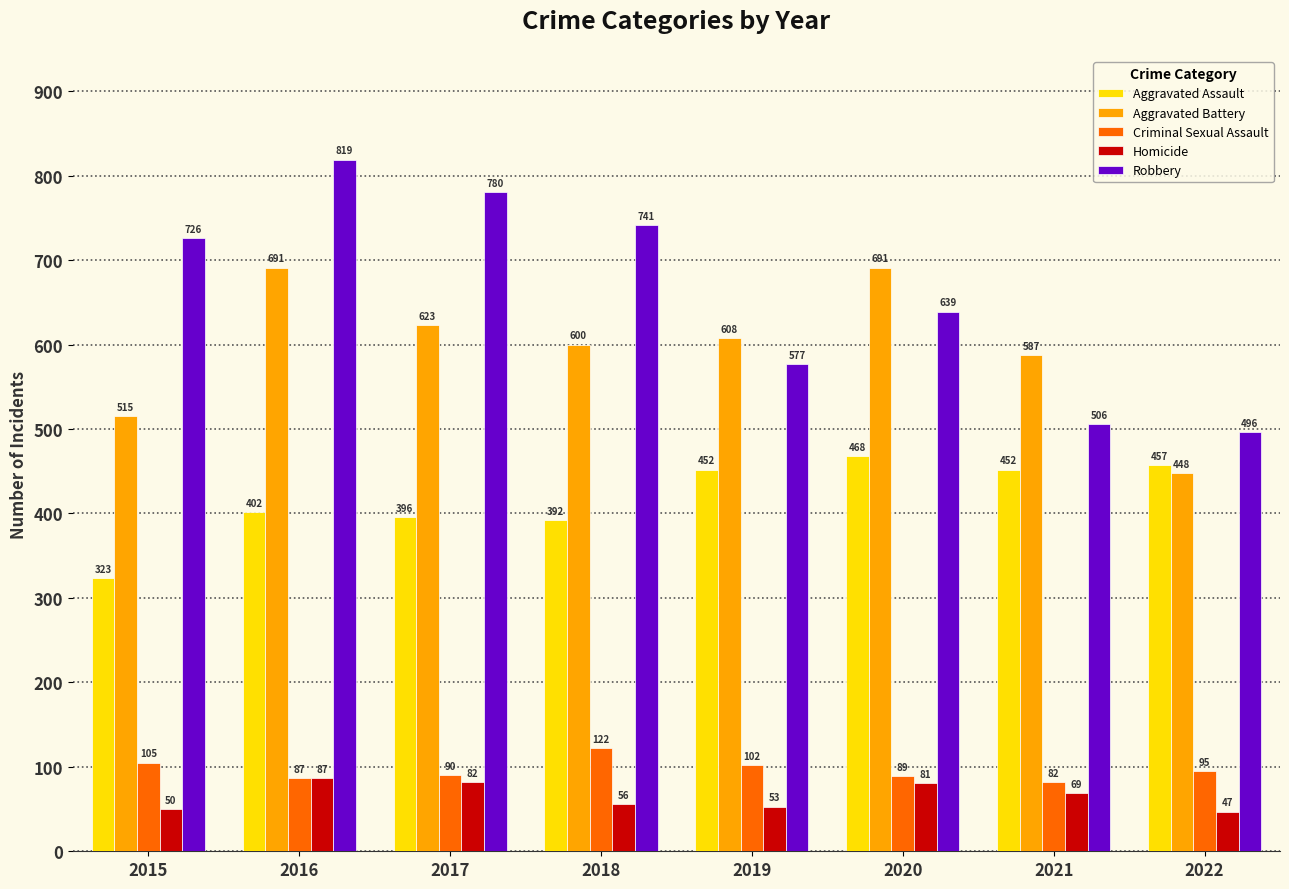

At 2015, list the series in order from smallest to largest.

Homicide, Criminal Sexual Assault, Aggravated Assault, Aggravated Battery, Robbery